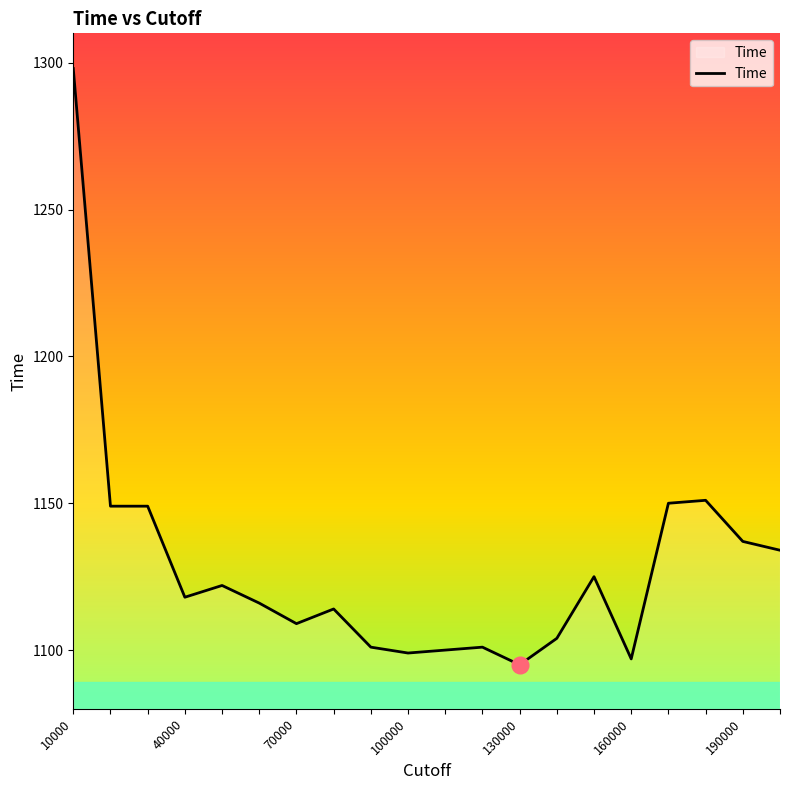

What is the maximum value shown in the chart?

1298